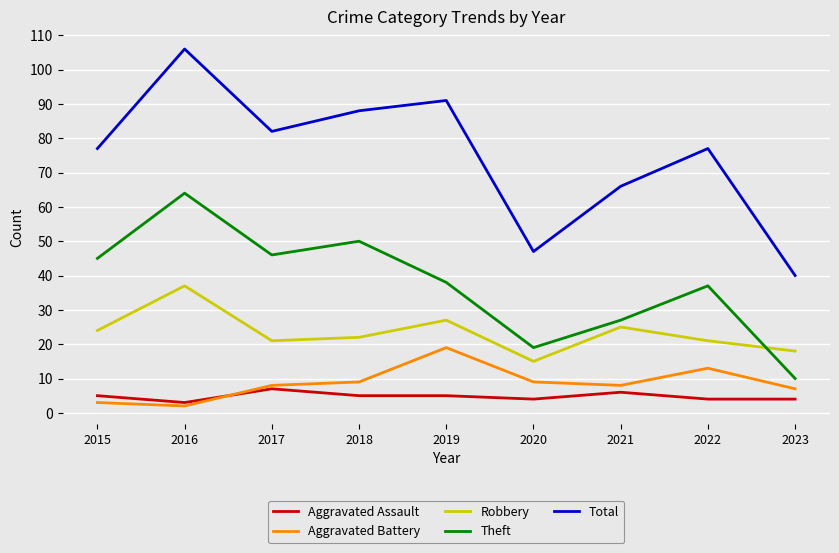

What is the sum of all Aggravated Assault values?

43